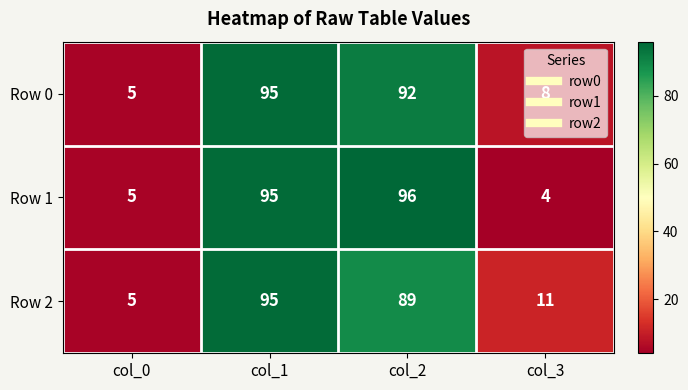

At how many categories does at least one series exceed 7?

3